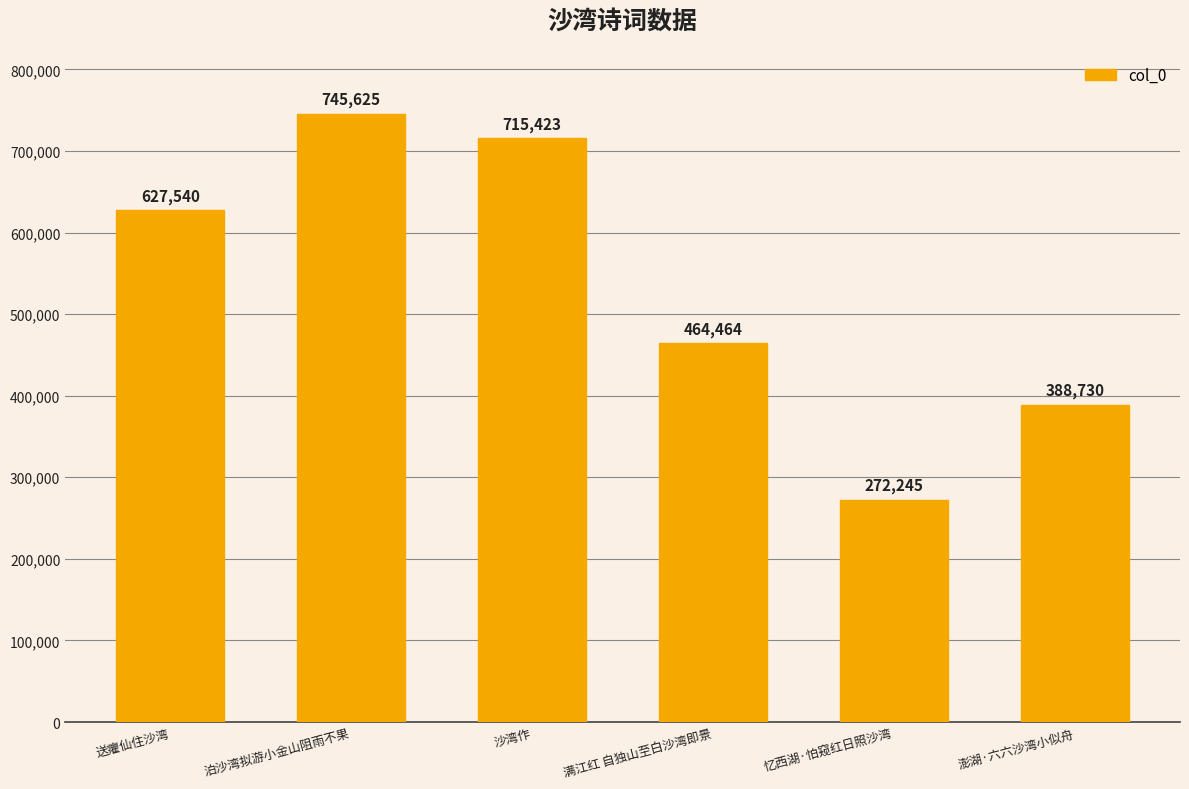

What is the smallest value displayed?

272245